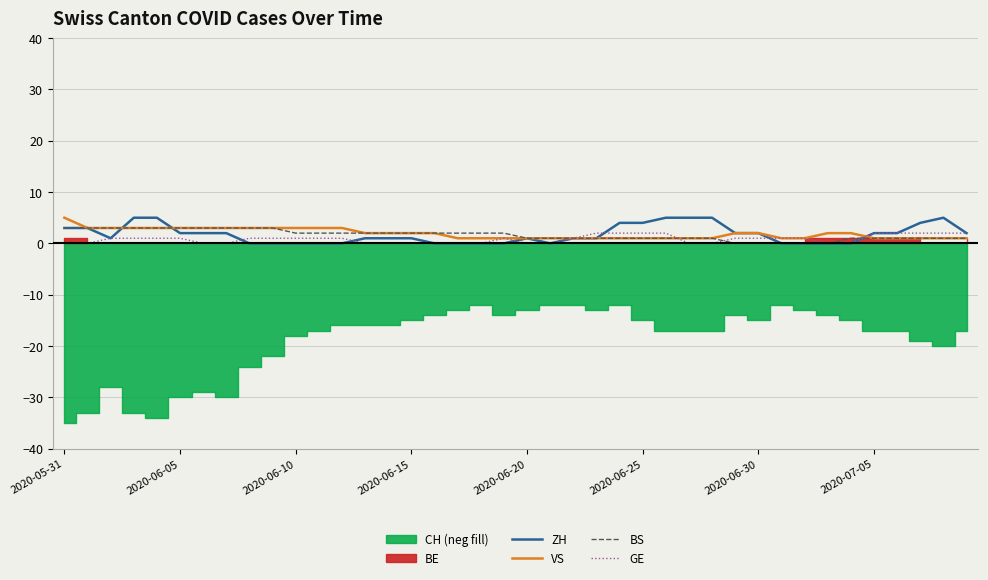

True or false: GE and BS intersect in this chart.

True